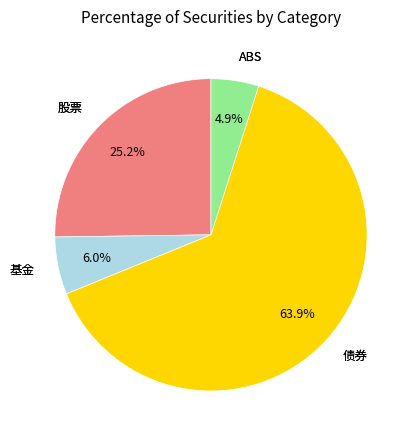

Between ABS and 股票, which is larger?

股票